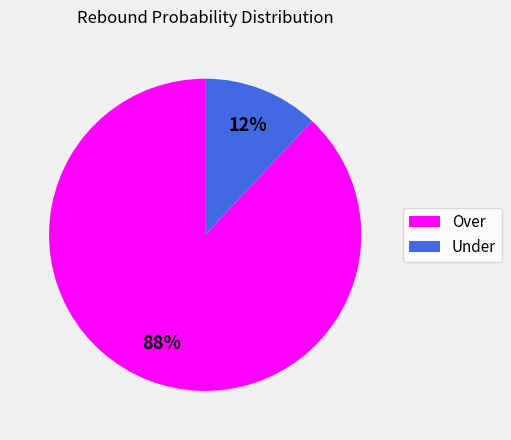

The Over slice represents 88% of the pie. True or false?

True